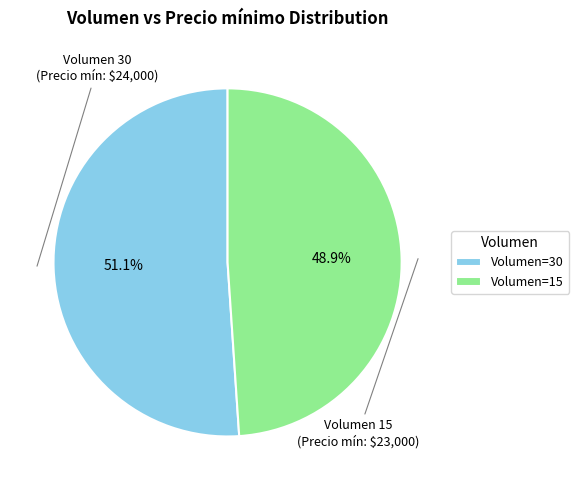

Which category has the biggest portion of the pie?

Volumen=30